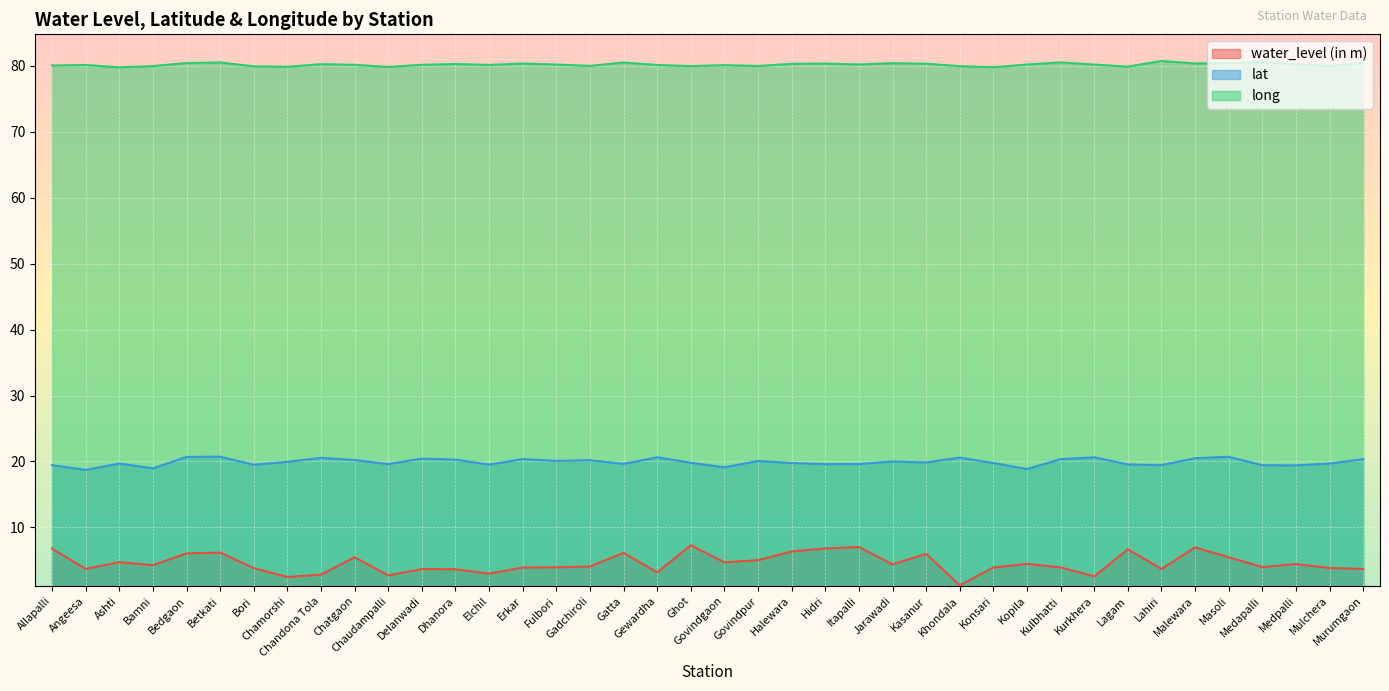

The value of water_level (in m) at Chaudampalli is 2.7. True or false?

True